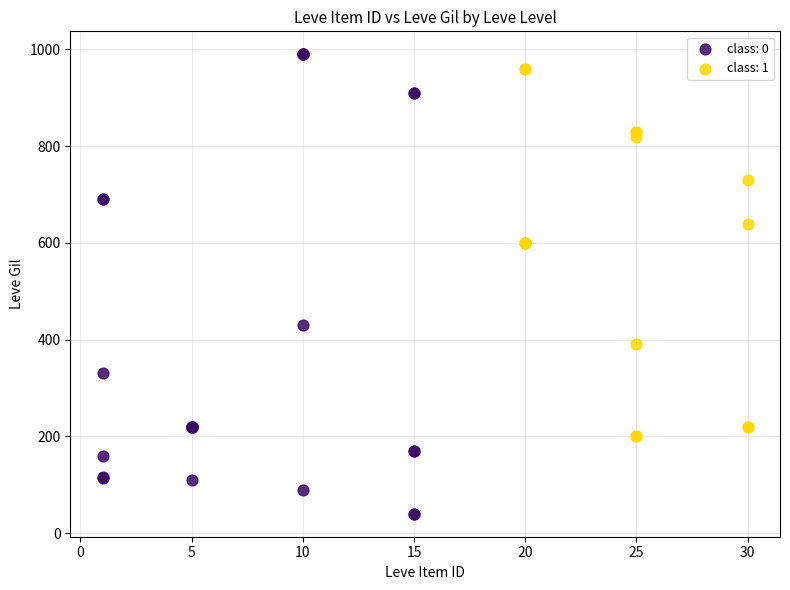

Which series reaches the minimum Y coordinate?

class: 0